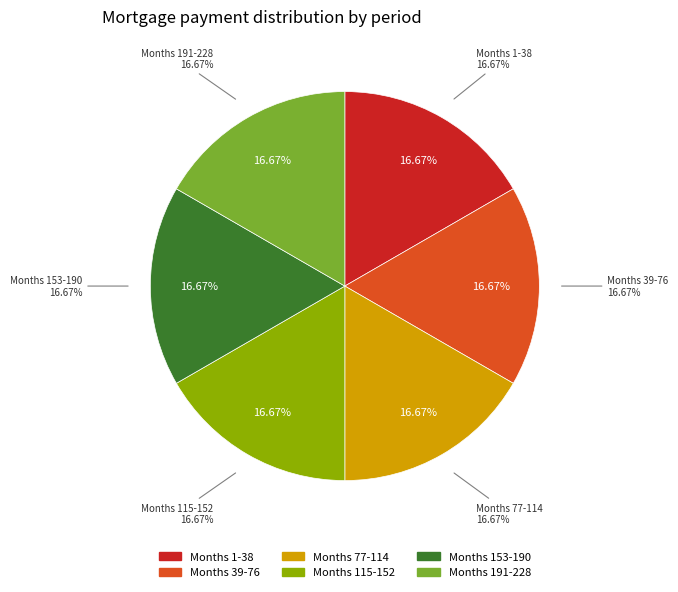

Count the number of slices in the pie.

5